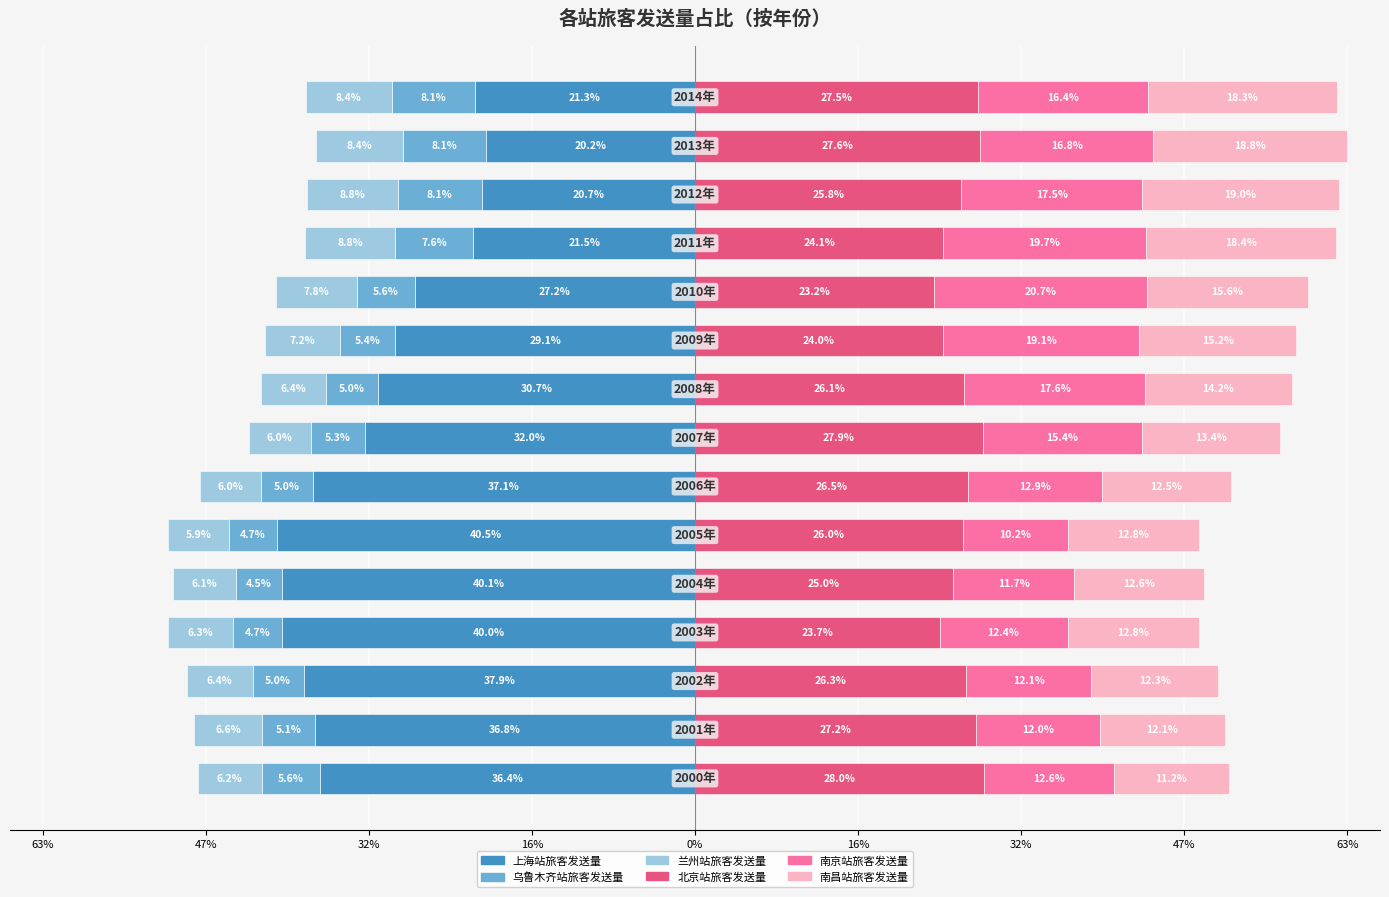

Between 47% and 9, which is larger?

9